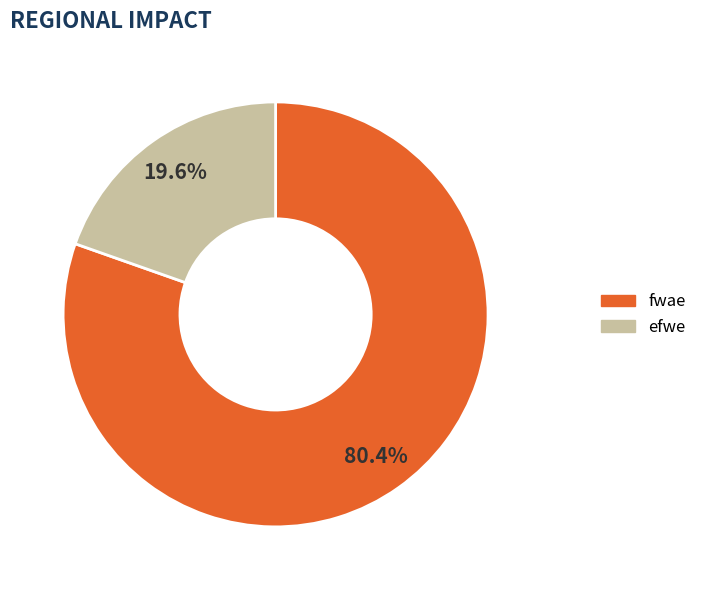

To the nearest percent, what percentage of the pie is fwae?

80%